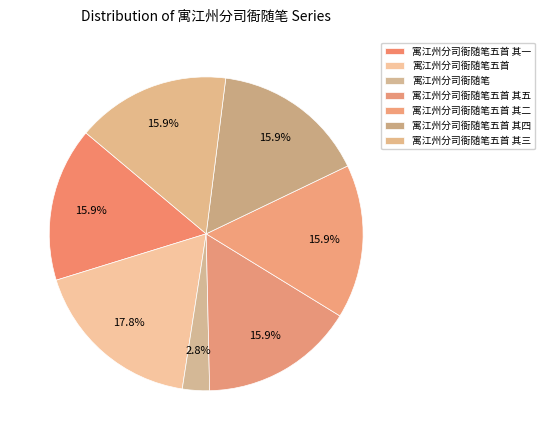

What is the change in value from 寓江州分司衙随笔五首 to 寓江州分司衙随笔五首 其二?

-121036